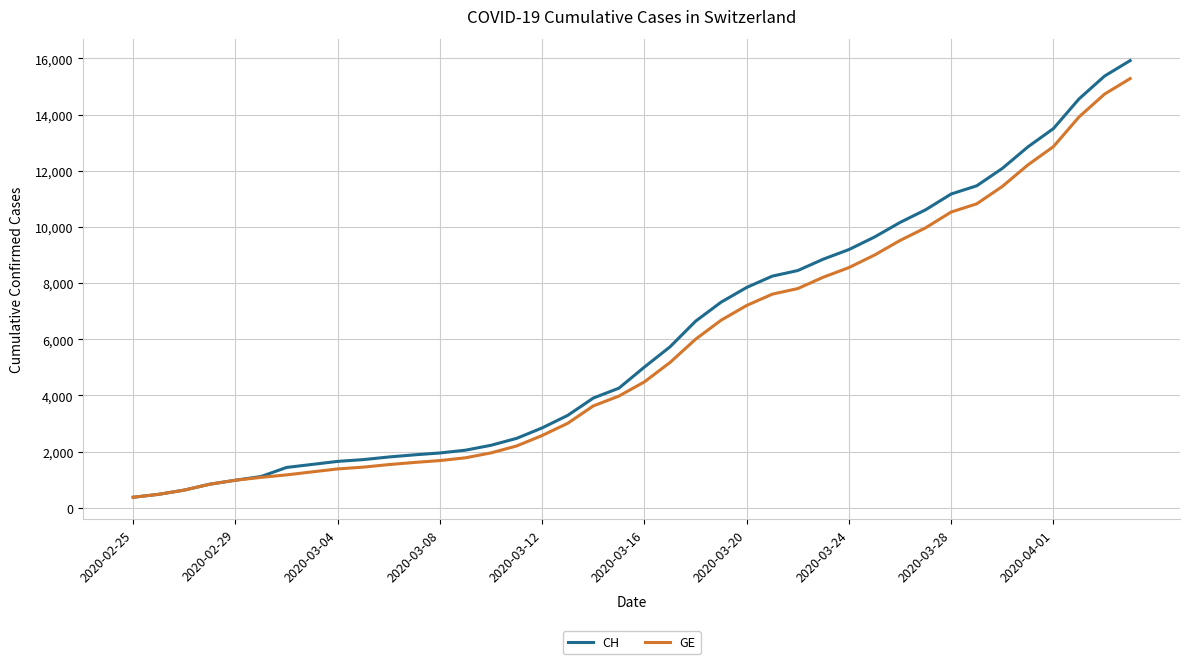

Which series has the widest spread of values?

CH